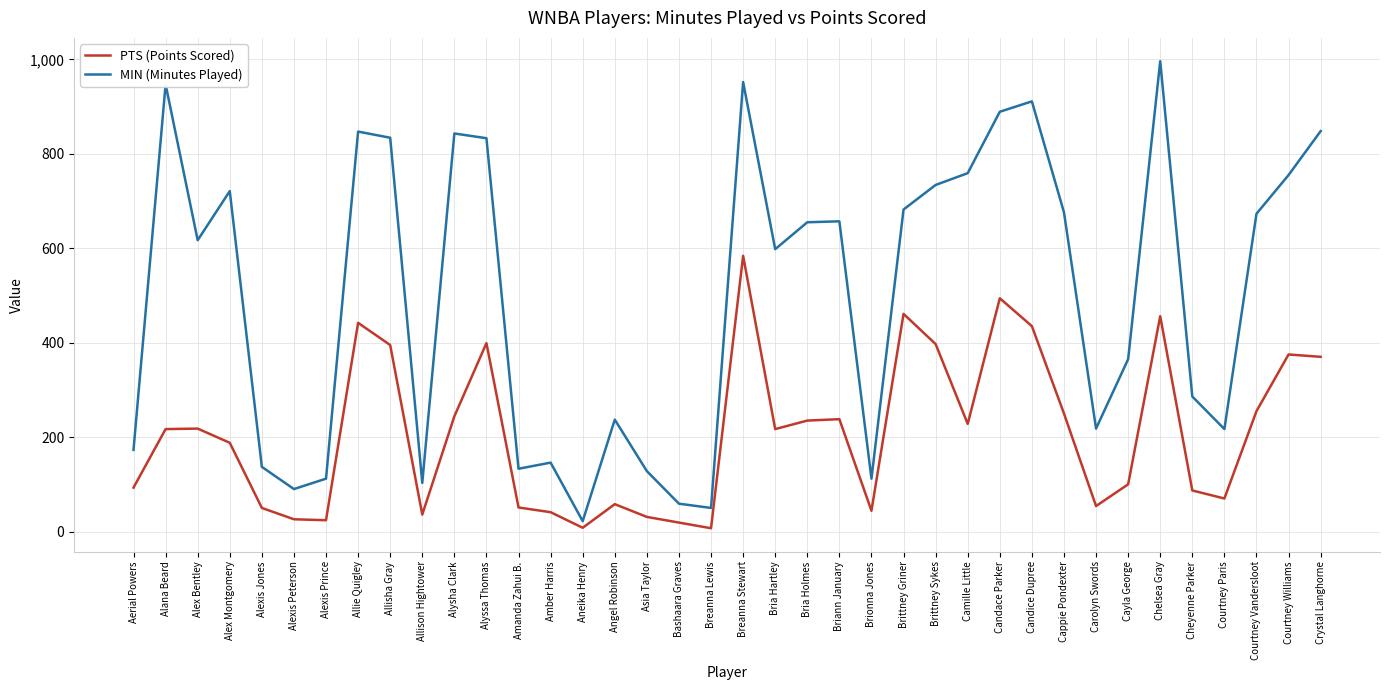

The PTS (Points Scored) series shows 231 at Brittney Sykes. True or false?

False